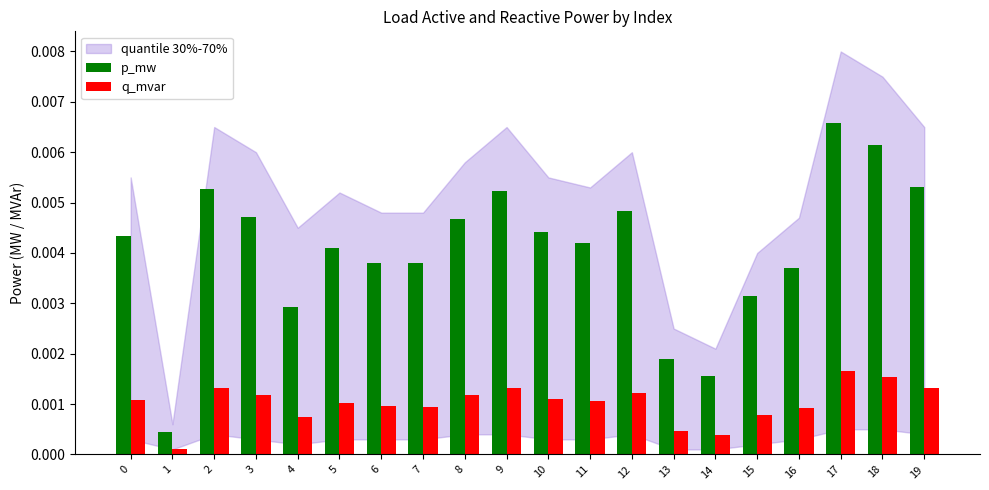

Which series has the widest spread of values?

p_mw